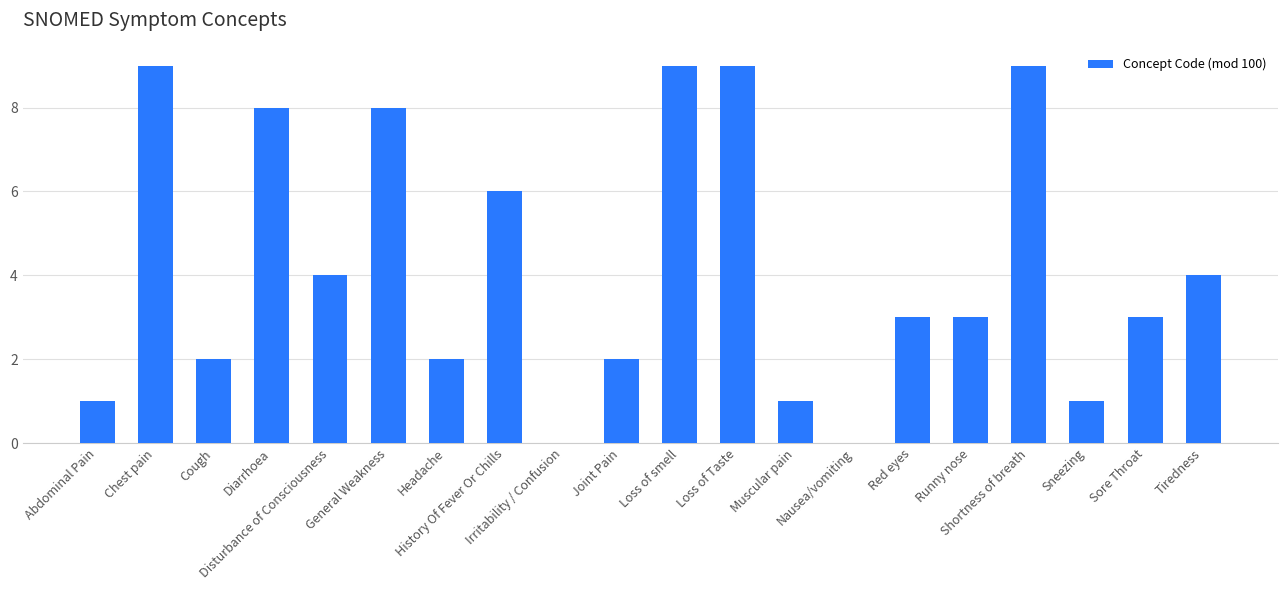

True or false: the data shows 4 at Red eyes.

False